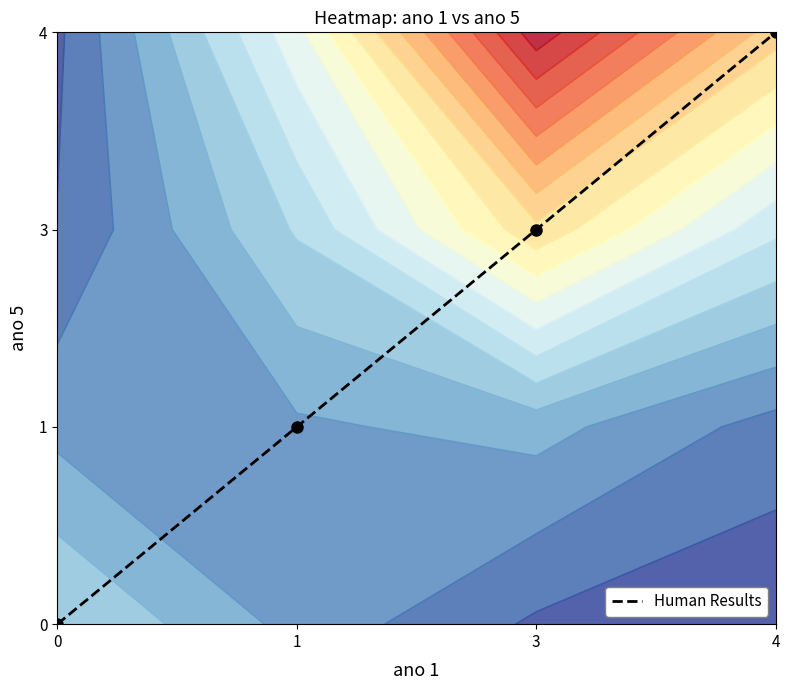

List the labels in order of value, smallest first.

0, 1, 3, 4